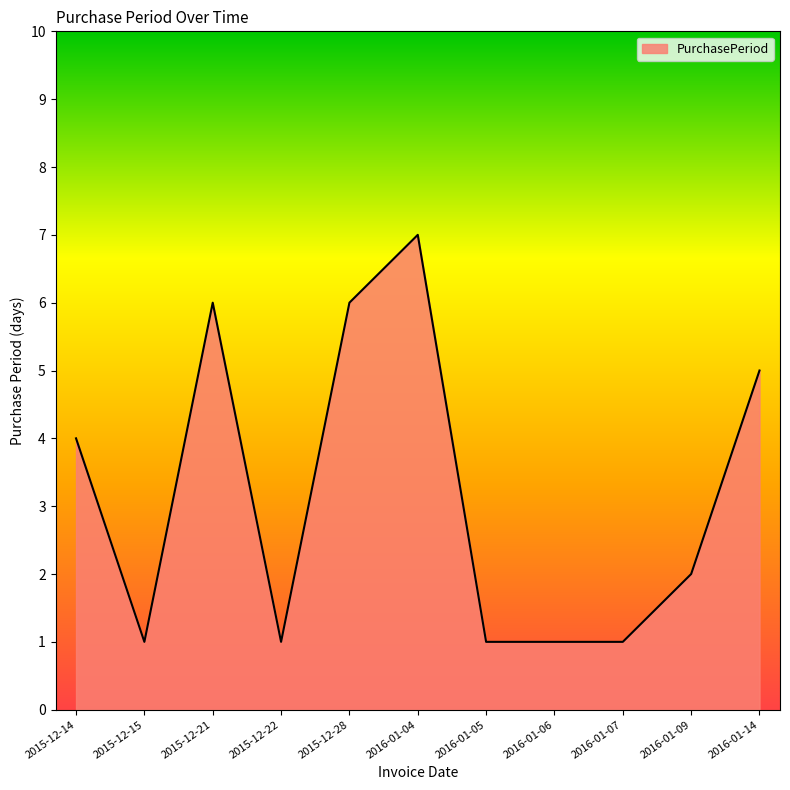

What position from the left is 2016-01-04?

6